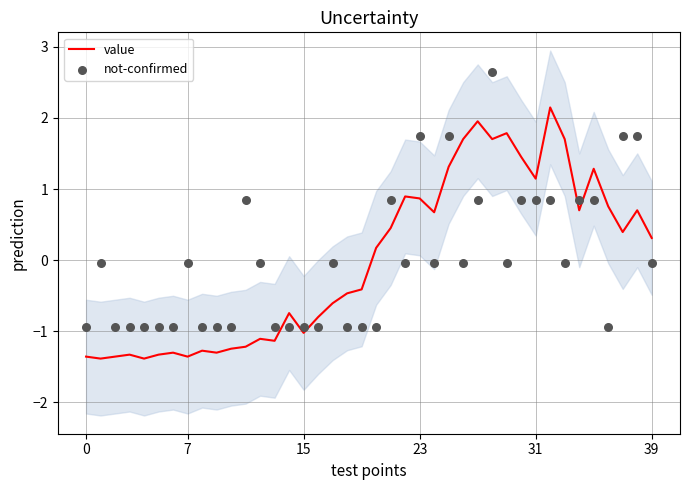

Which series contains the lowest Y value?

value